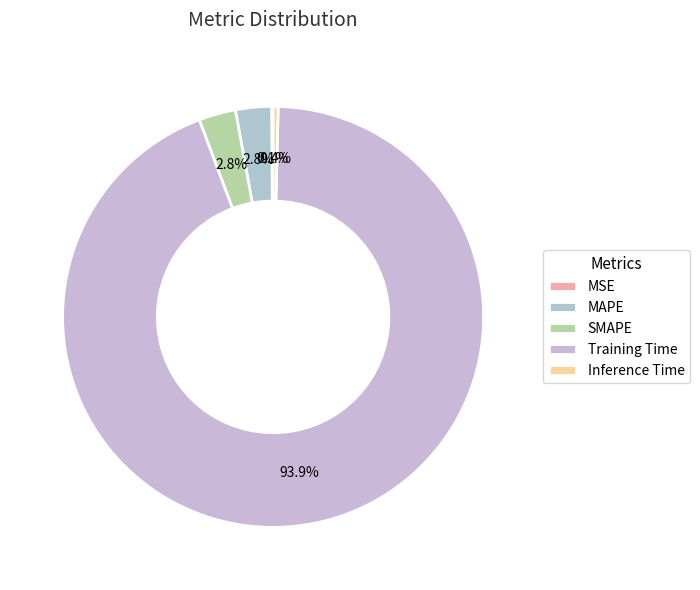

Is it true that Training Time is 82% of the pie?

False